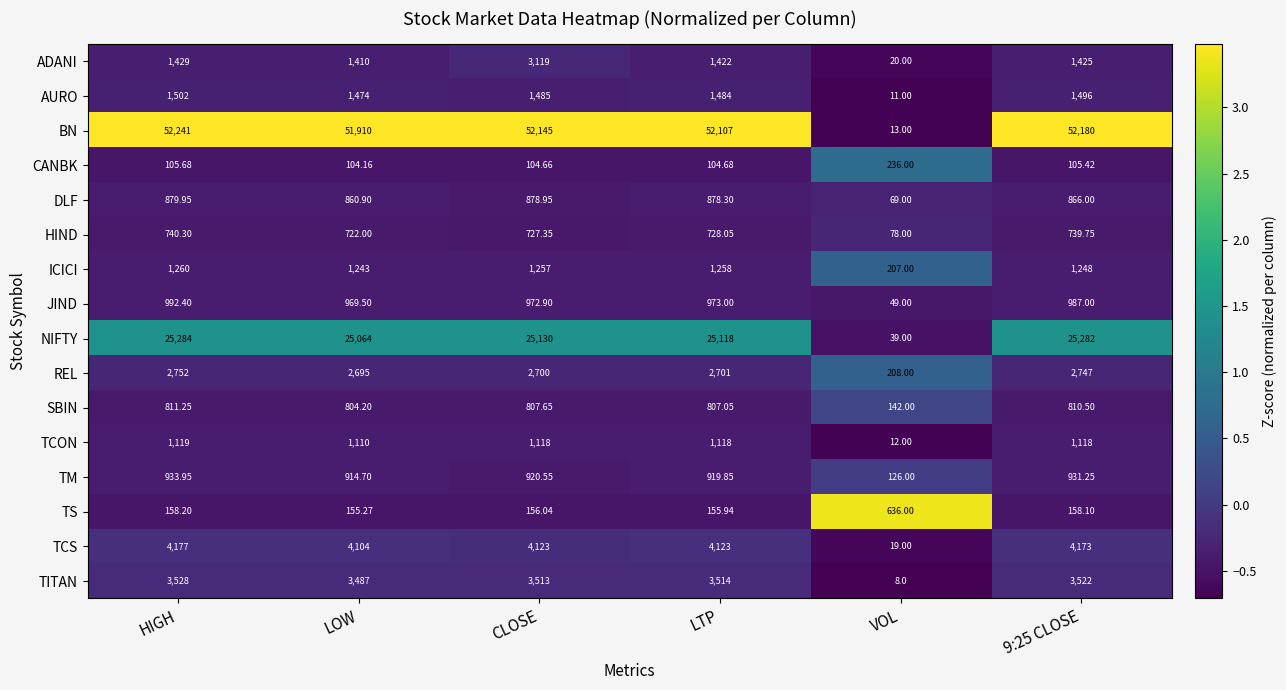

Where is ADANI nearest to the value 1569?

HIGH